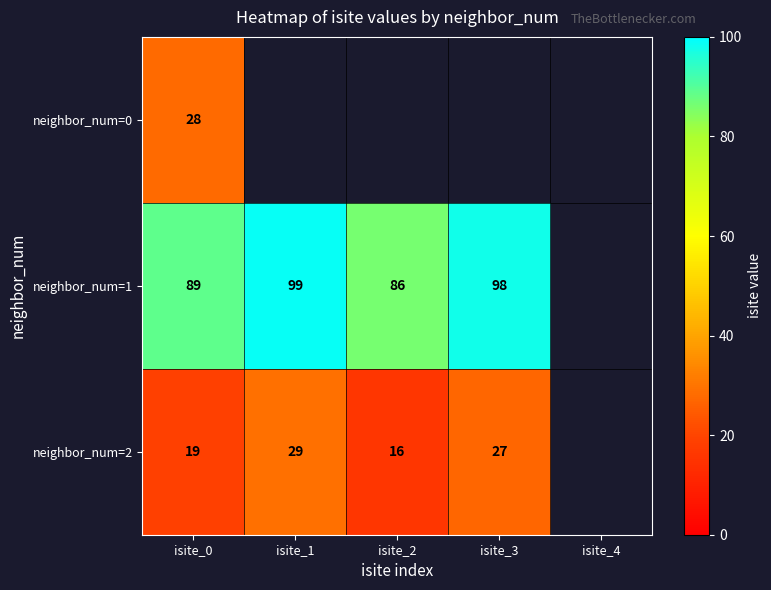

How many series are shown in this chart?

3